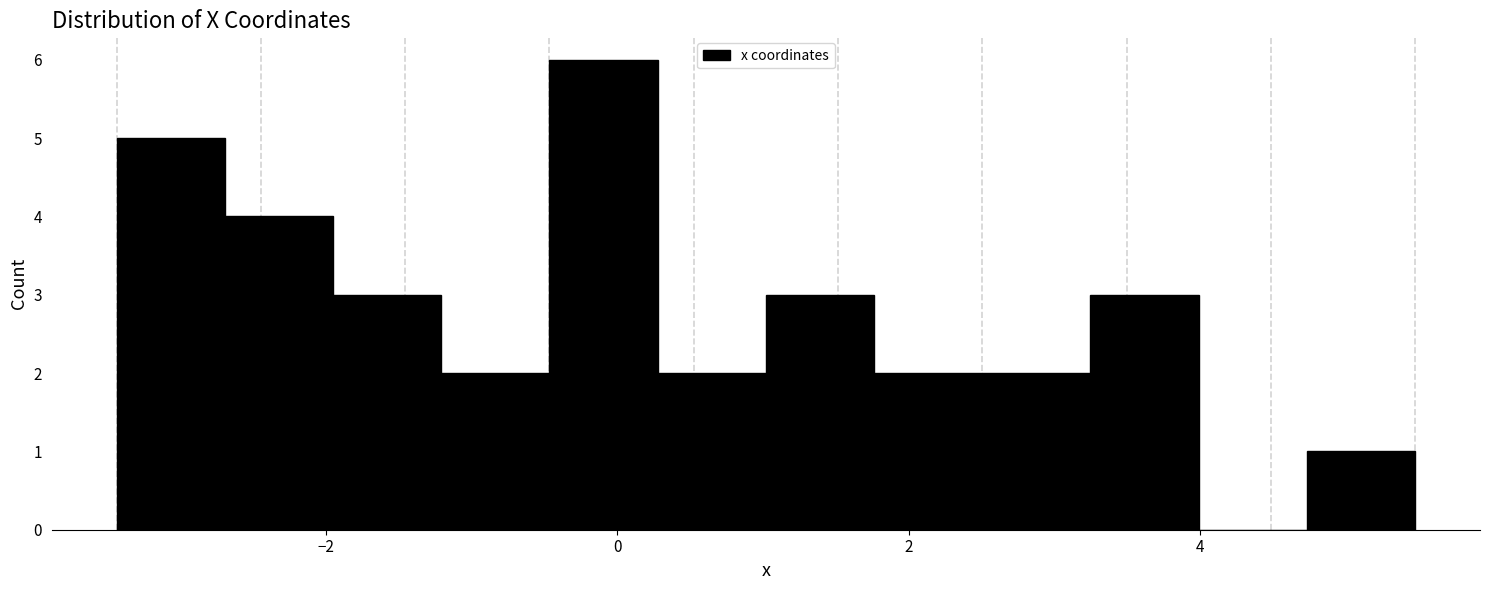

Read against the x-axis, roughly where is the centre of the tallest bar?

0.0